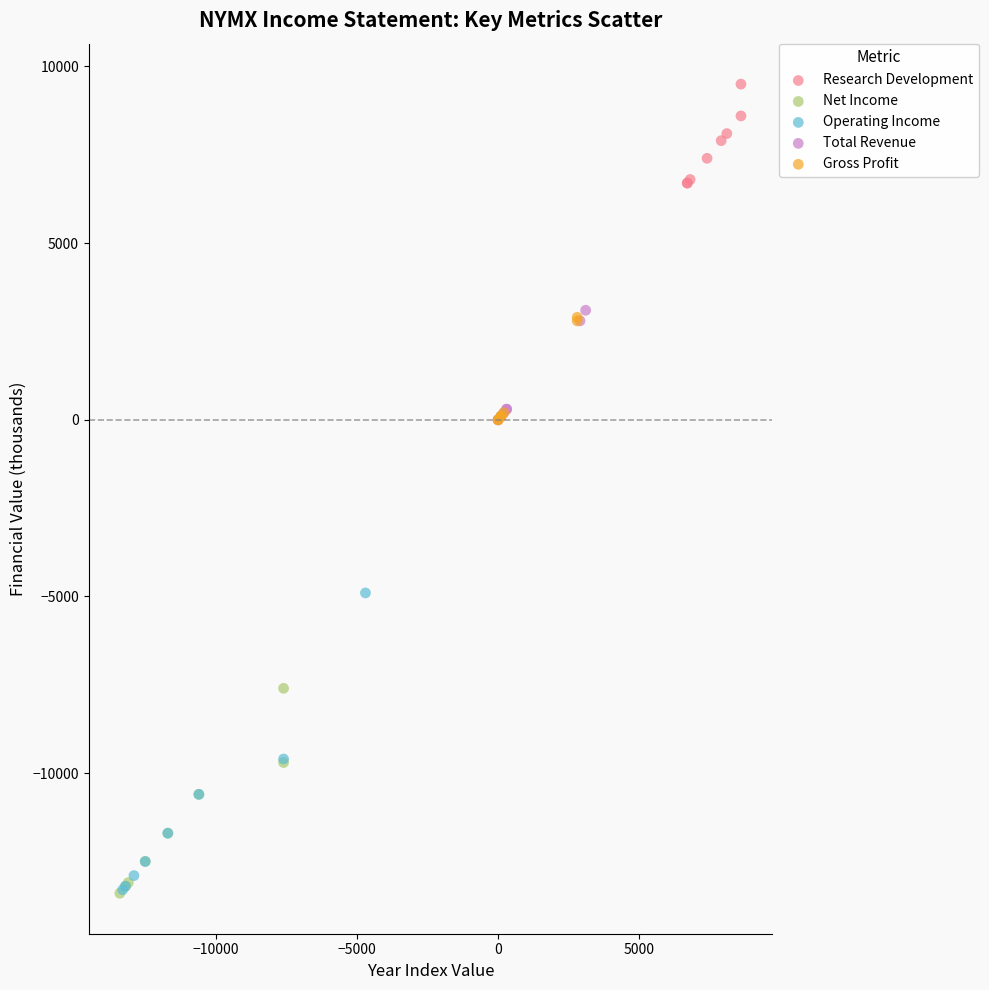

Which series has the largest Y range (max minus min)?

Operating Income